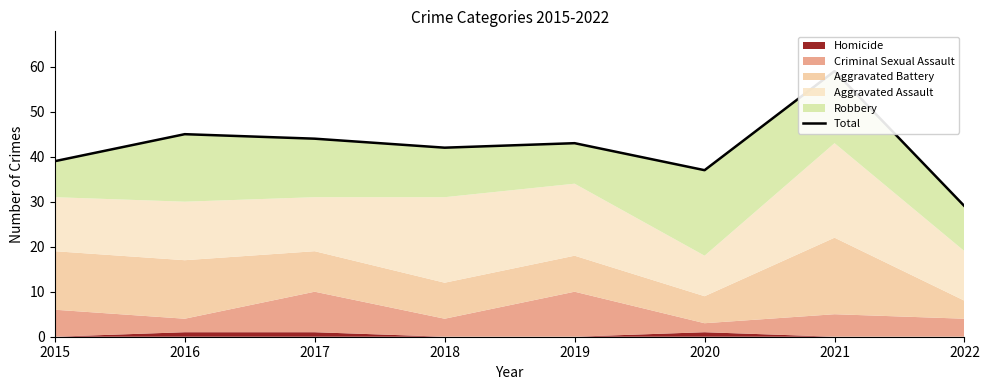

Rank the categories by value from lowest to highest.

2022, 2020, 2015, 2018, 2019, 2017, 2016, 2021